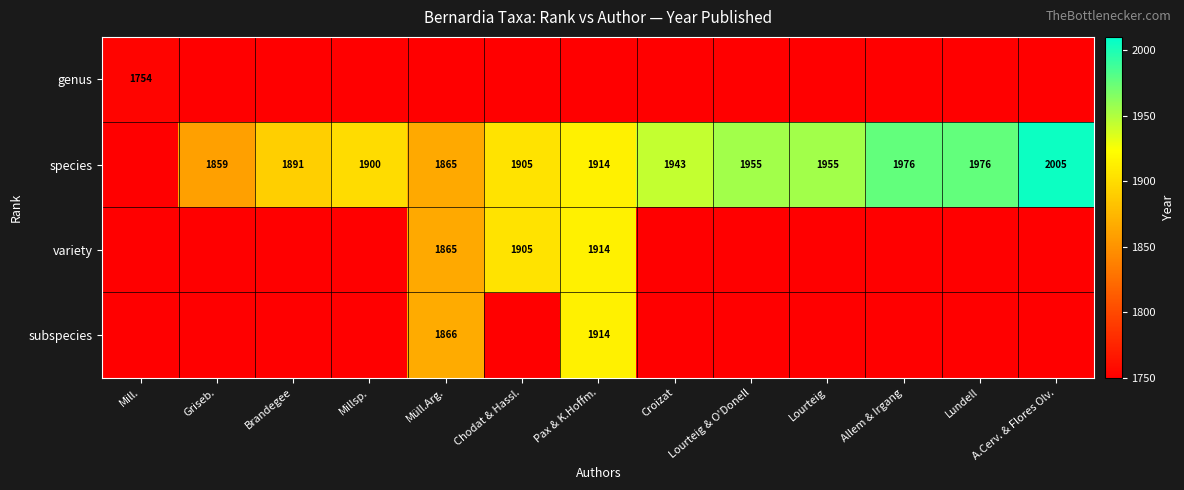

How many values in the species series exceed 1914?

6